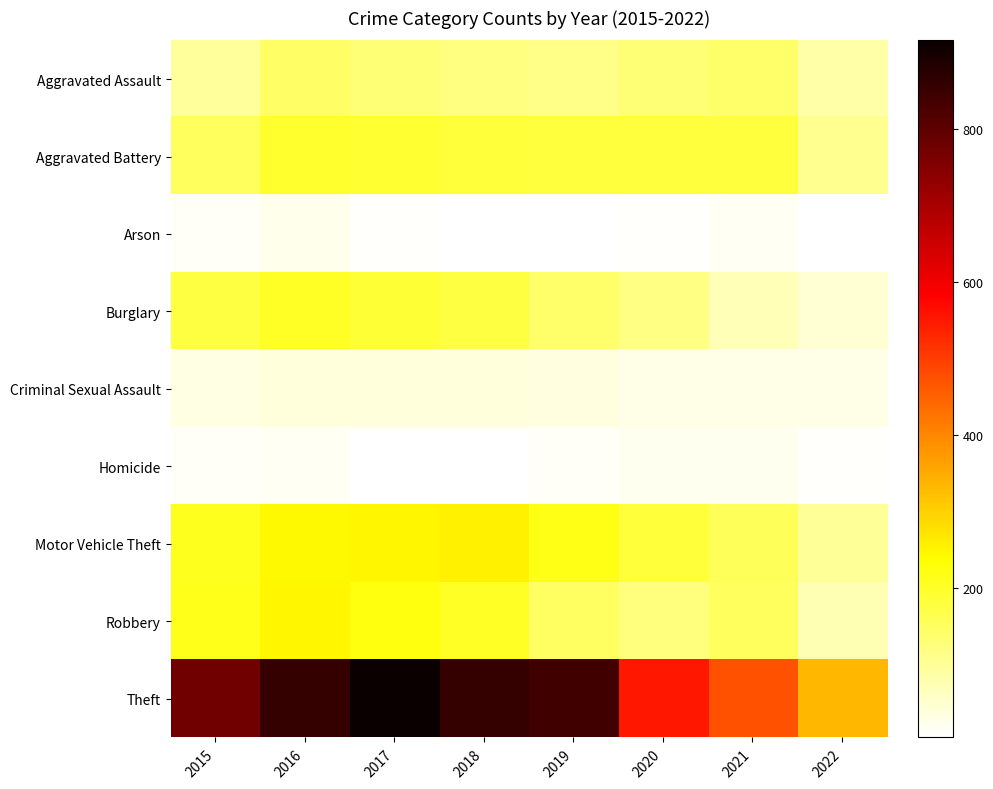

Between 2021 and 2022, which series saw the biggest shift?

Theft